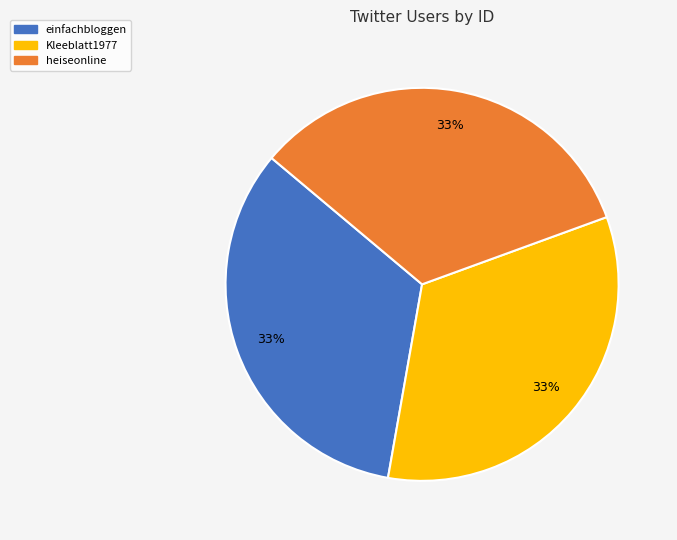

How many segments does this pie chart have?

3